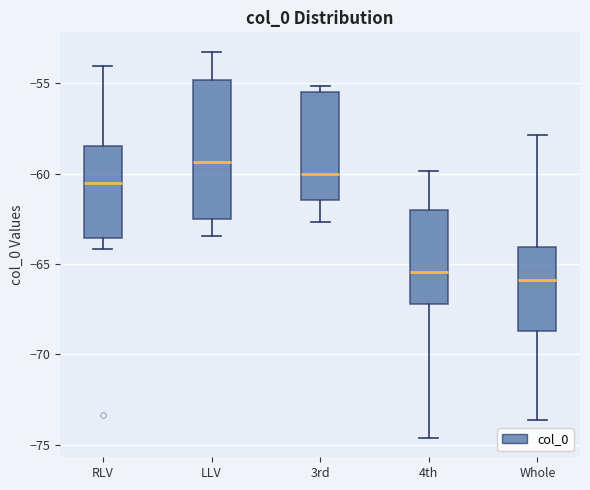

Reading left to right, read every box against the y-axis: the position of its median line, the range the box covers, and the ends of its whiskers. The values are not printed on the chart, so give them approximately, as read against the axis.

RLV: median -60.5, box -63.5 to -58.5, whiskers -64.0 to -54.0
LLV: median -59.5, box -62.5 to -55.0, whiskers -63.5 to -53.0
3rd: median -60.0, box -61.5 to -55.5, whiskers -62.5 to -55.0
4th: median -65.5, box -67.0 to -62.0, whiskers -74.5 to -60.0
Whole: median -66.0, box -68.5 to -64.0, whiskers -73.5 to -58.0